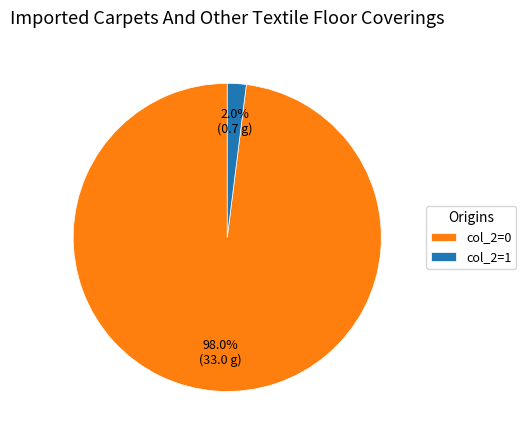

Combined, do col_2=1 and col_2=0 account for over 50%?

Yes